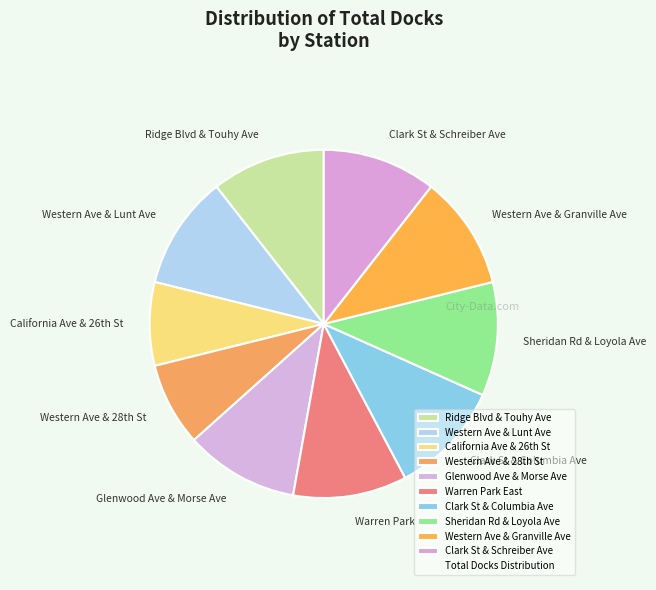

Do Clark St & Columbia Ave and Clark St & Schreiber Ave together represent more than half of the pie?

No